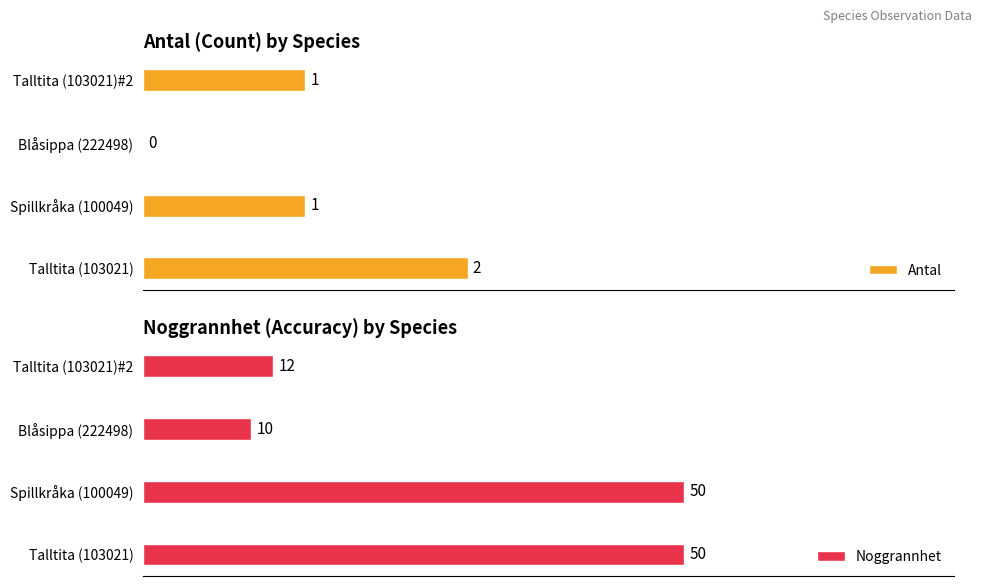

What is the highest value of the Antal series?

2